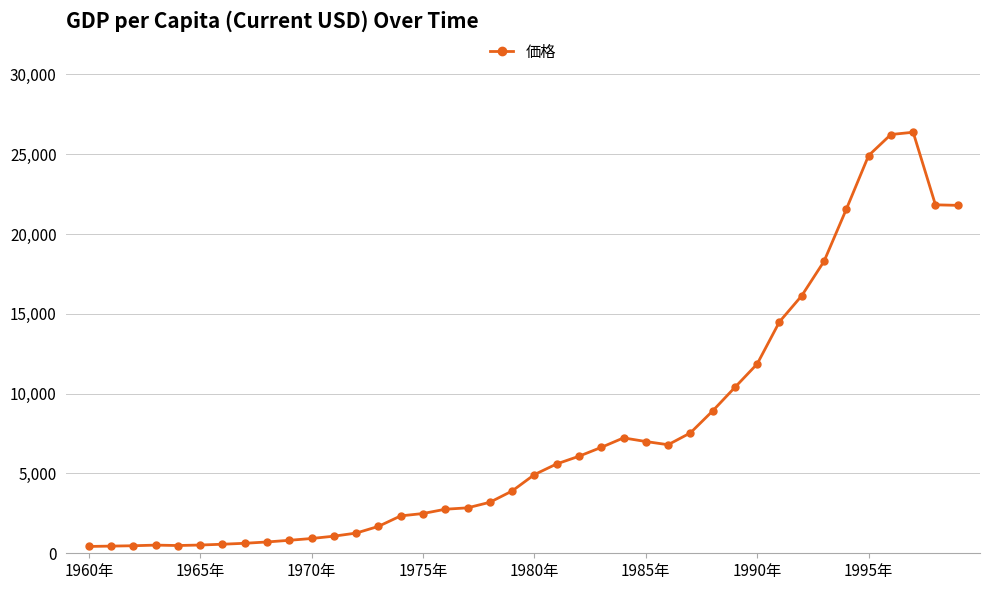

True or false: the data has more than 0 interior local peaks.

True